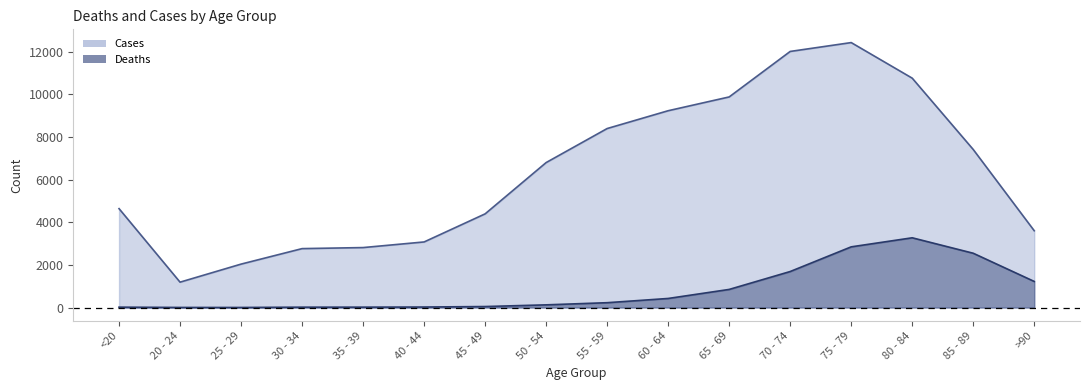

The Deaths series shows 164 at 50 - 54. True or false?

False